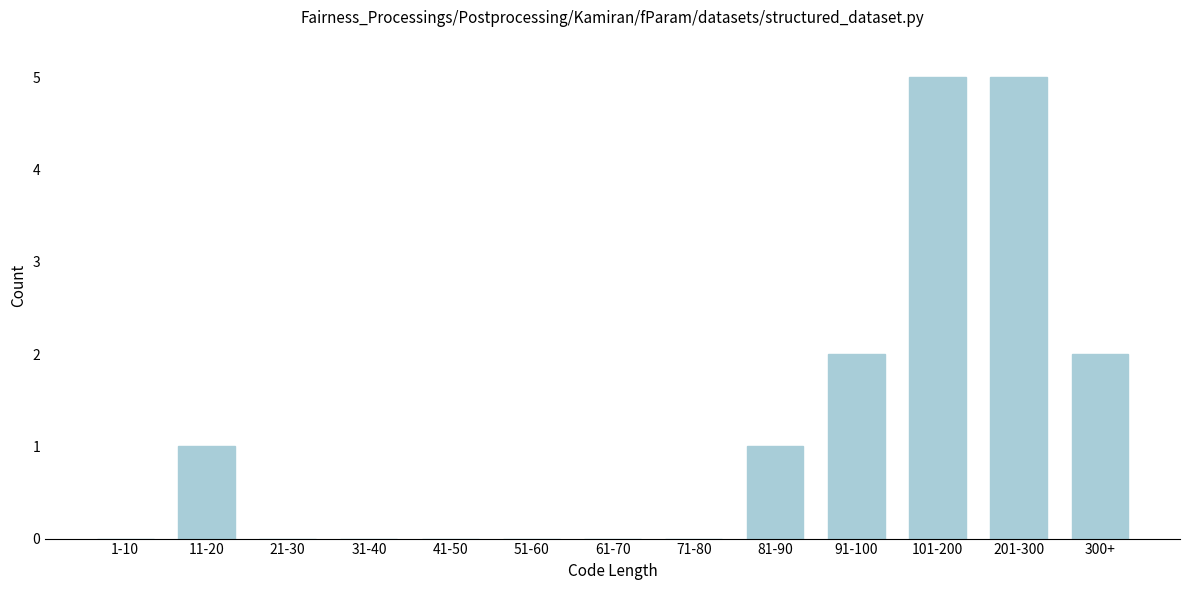

Reading left to right, transcribe all the data shown in this chart.

1-10=0	11-20=1	21-30=0	31-40=0	41-50=0	51-60=0	61-70=0	71-80=0	81-90=1	91-100=2	101-200=5	201-300=5	300+=2